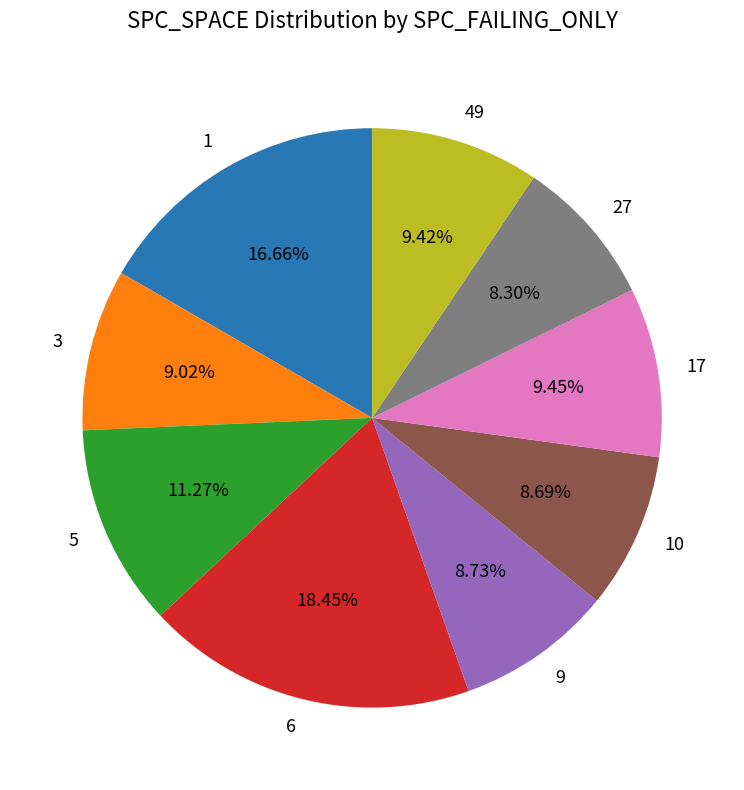

To the nearest percent, what is the difference between the 5 and 10 slice percentages?

3%